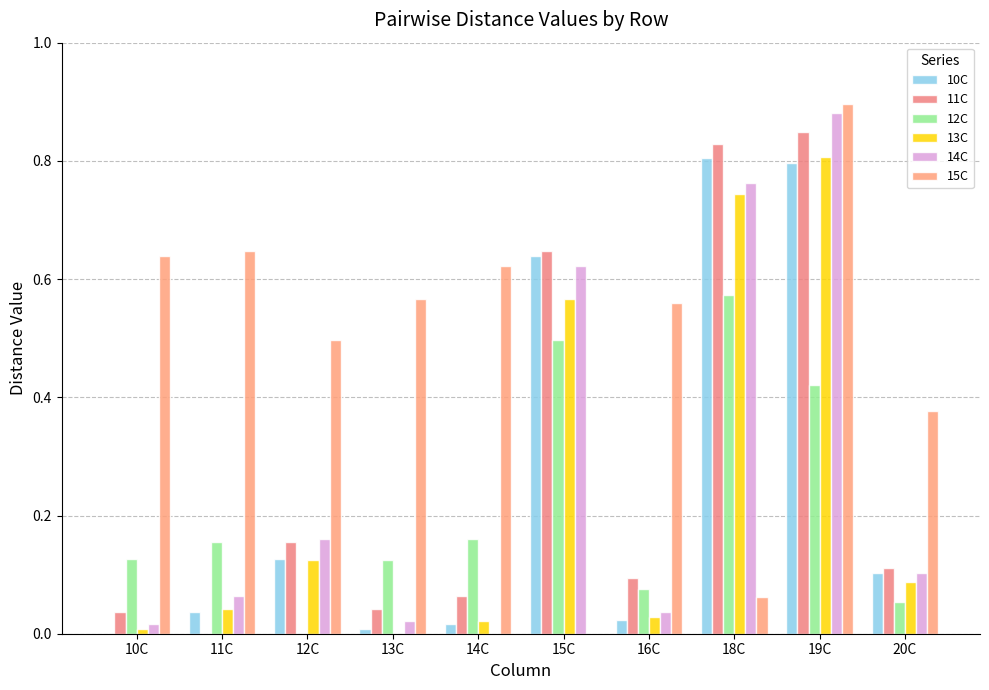

At which category is the sum across all series the highest?

19C